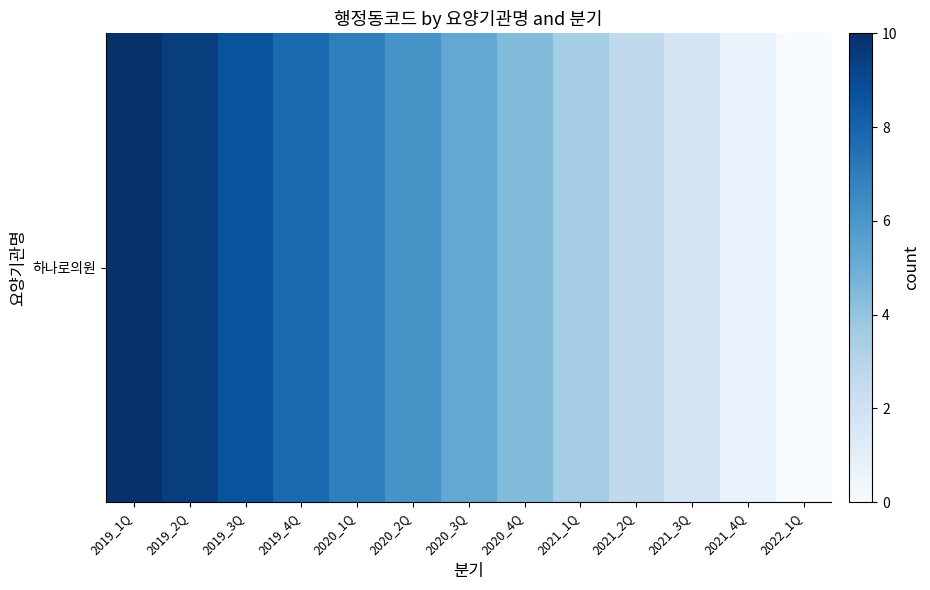

What is the average value?

5.2